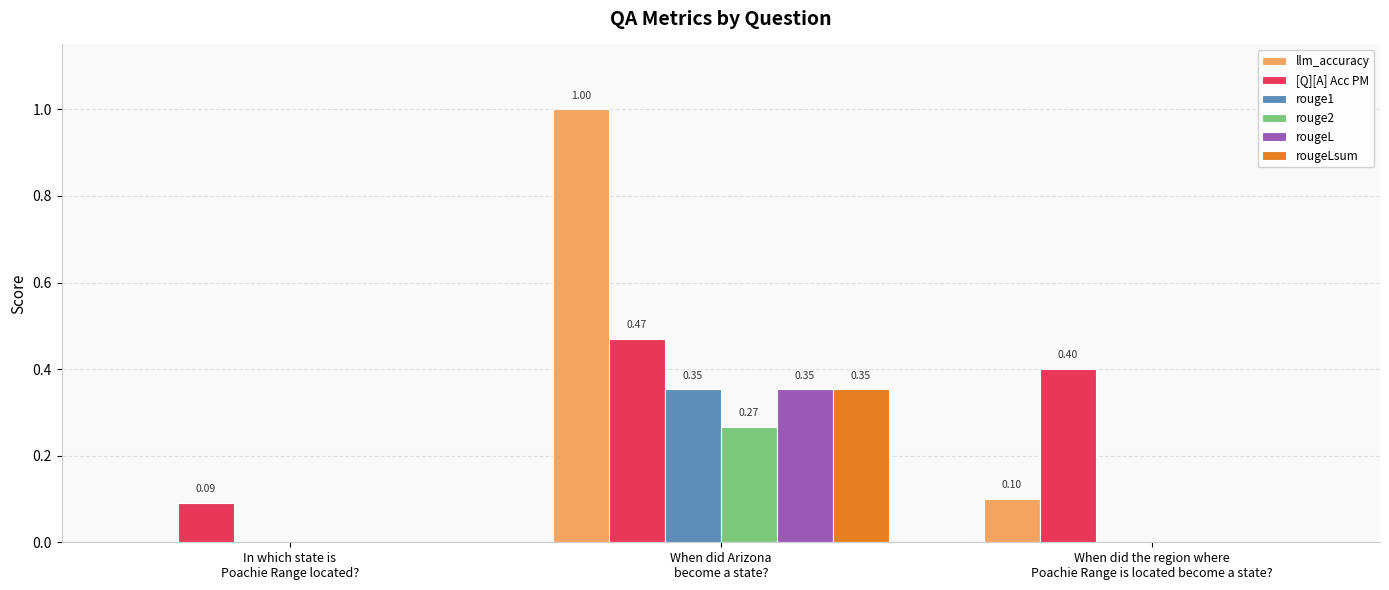

Between In which state is
Poachie Range located? and When did the region where
Poachie Range is located become a state?, which series saw the biggest shift?

[Q][A] Acc PM